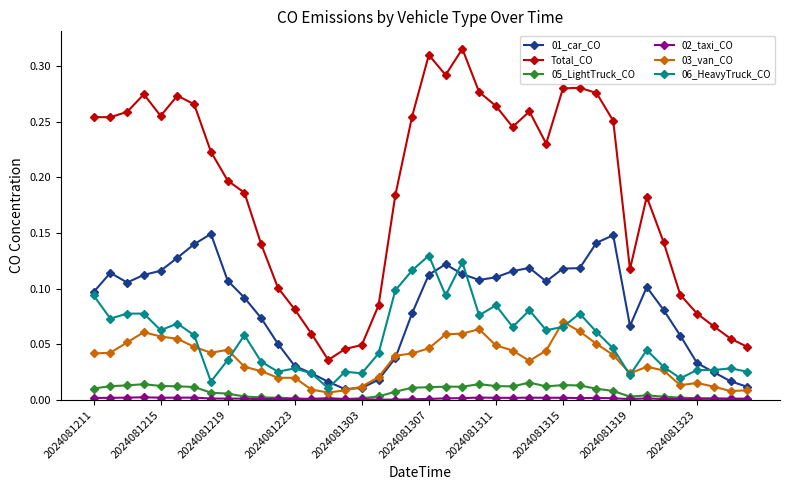

True or false: 06_HeavyTruck_CO and Total_CO cross at least once.

False